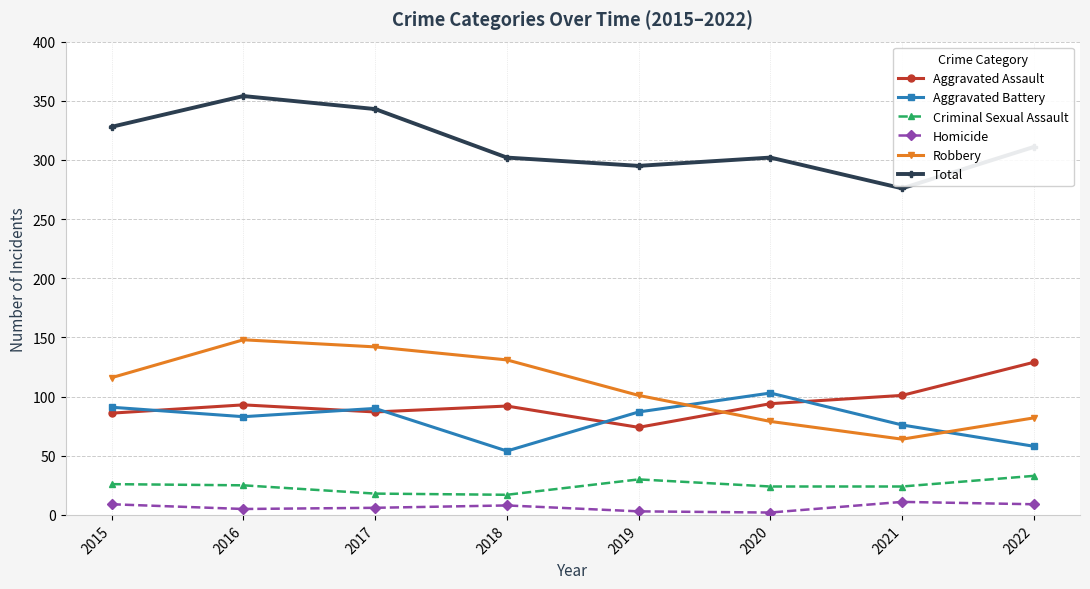

How many values in the Robbery series are below 116?

4